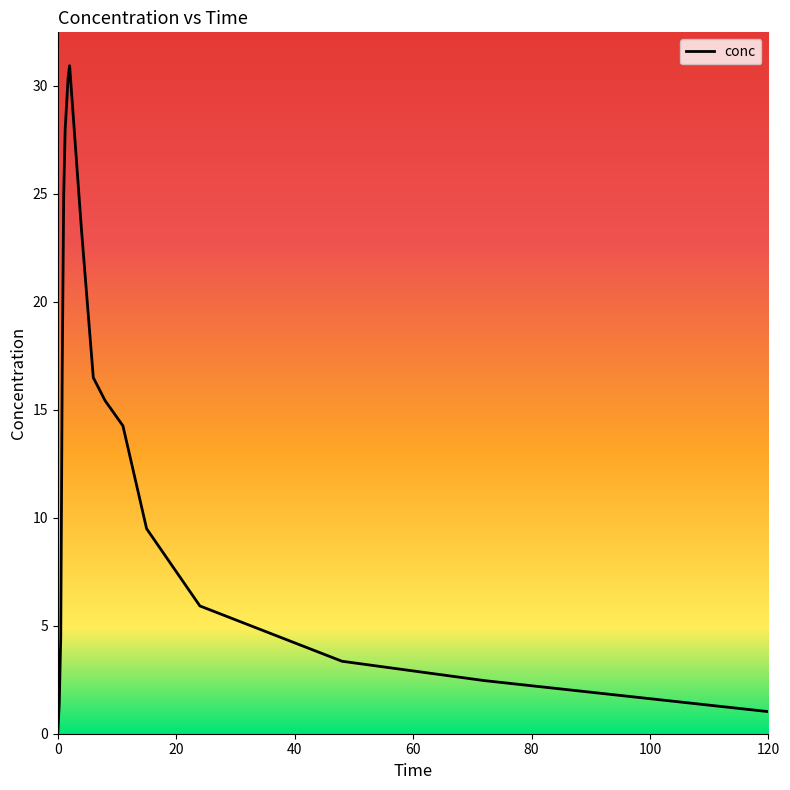

What is the difference between the maximum and minimum values?

30.9